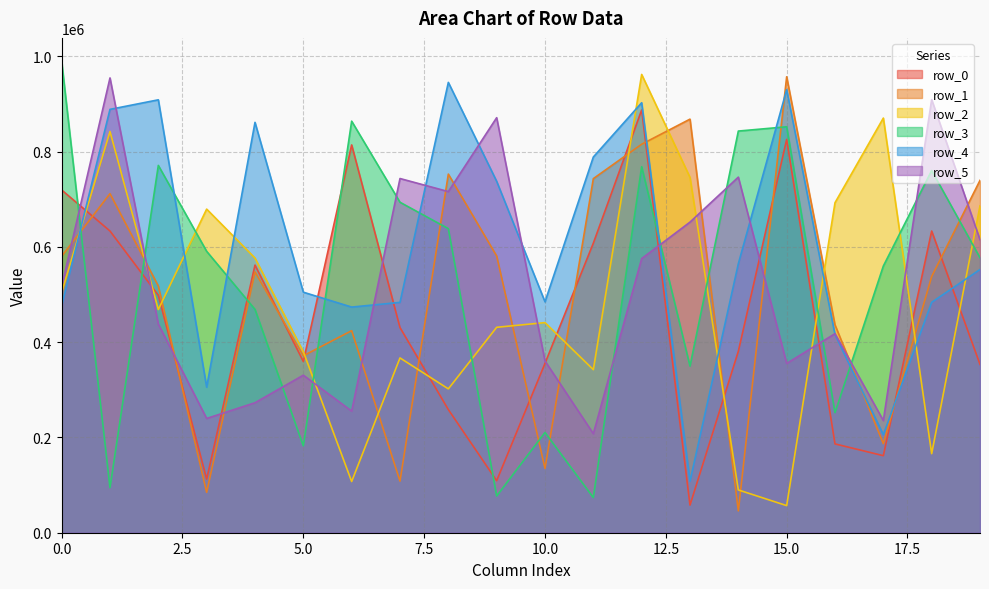

Which has a higher value, 1 or 14?

1